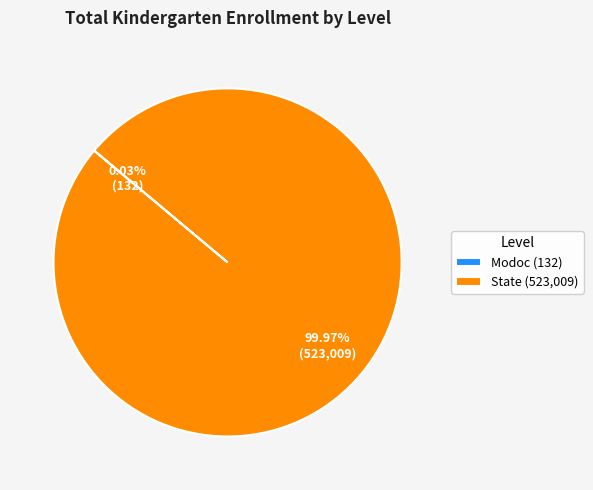

Does State account for over 50% of the chart?

Yes